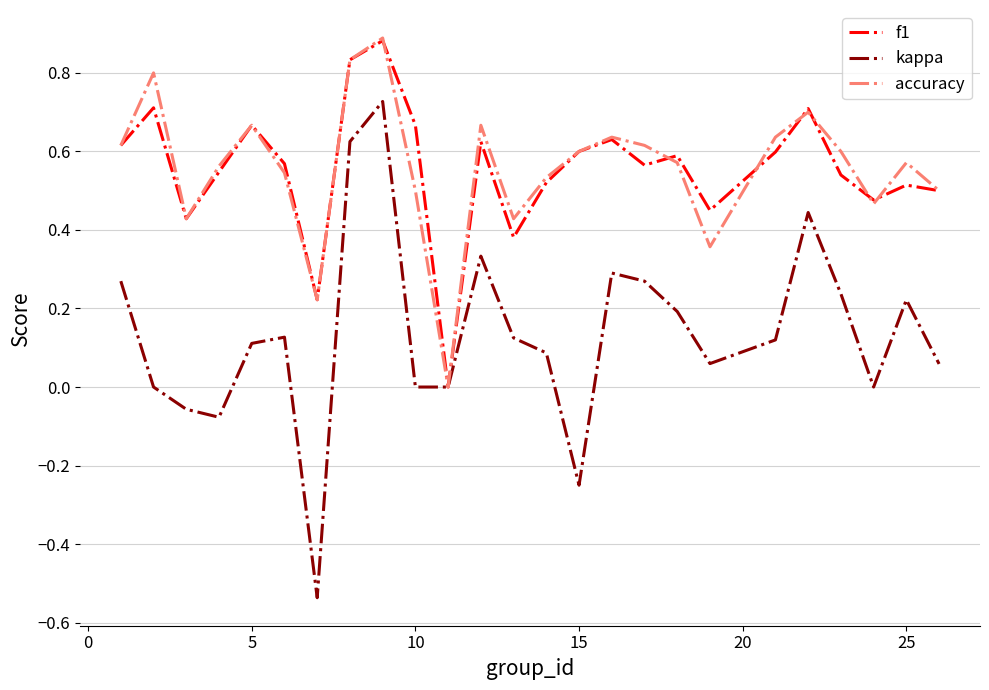

Which series has the widest spread of values?

kappa